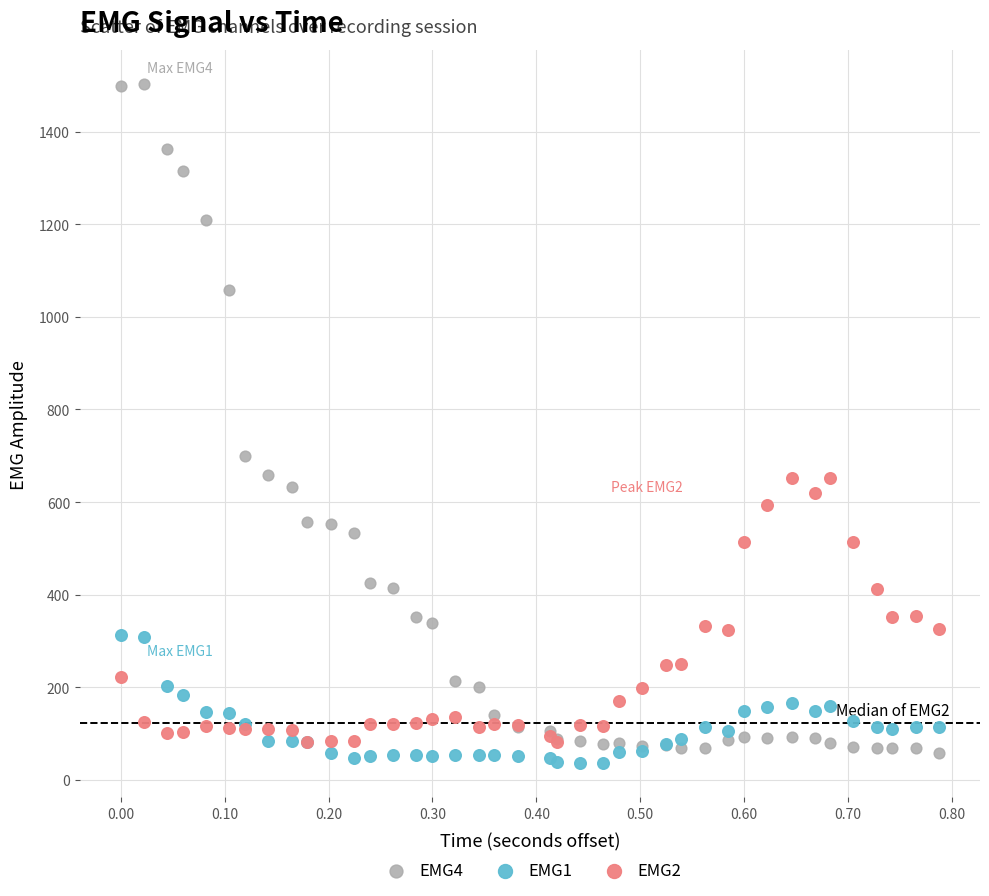

Across all series, what Y value is closest to 769?

699